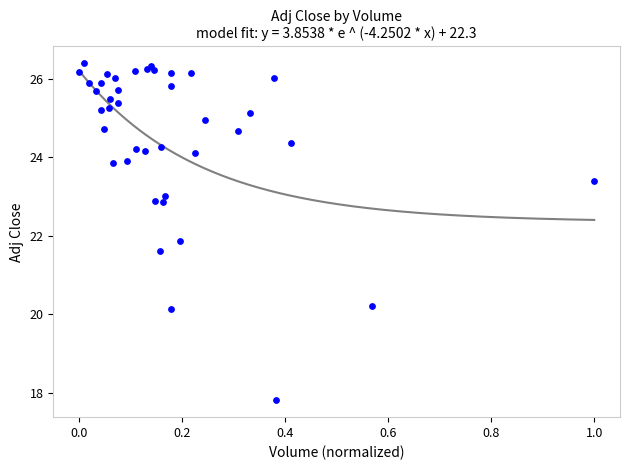

What Y value in the scatter plot is closest to 22?

21.9